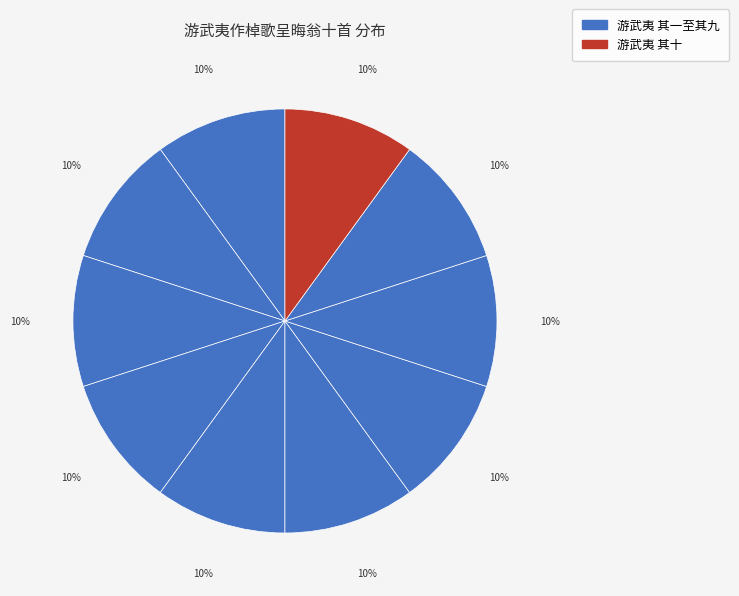

How many slices are in this pie chart?

10